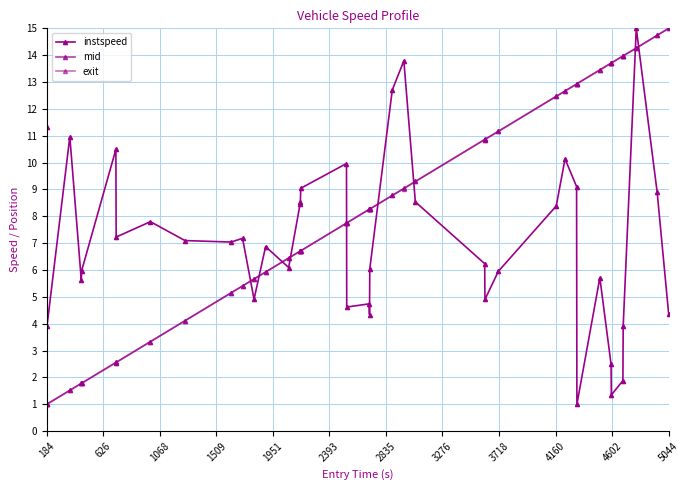

Does the chart have visible grid lines?

Yes